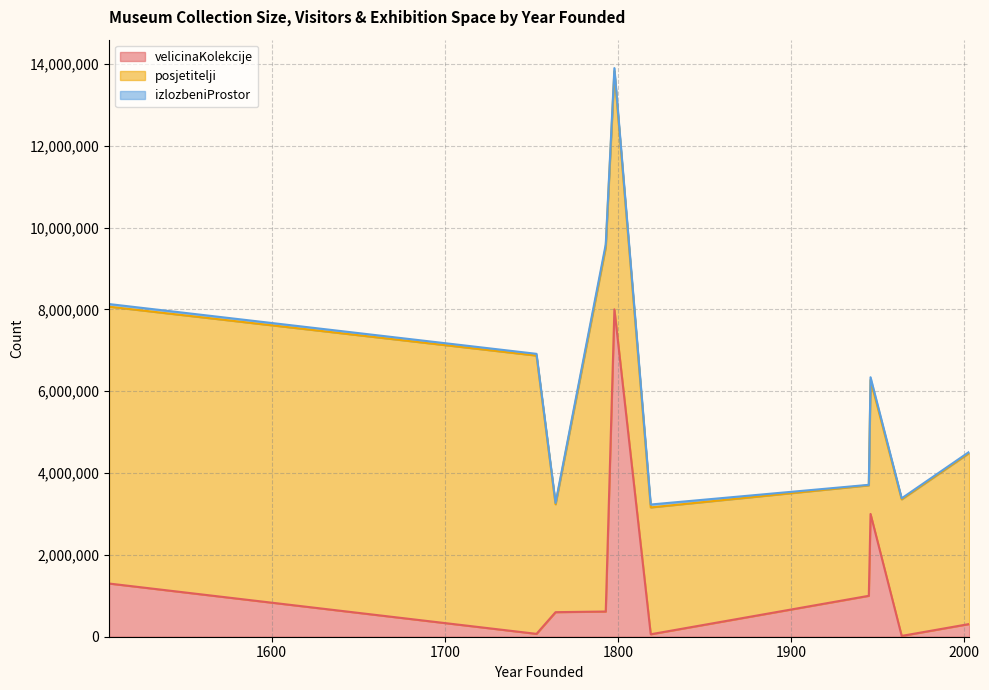

List the series in order of their overall mean, lowest first.

izlozbeniProstor, velicinaKolekcije, posjetitelji